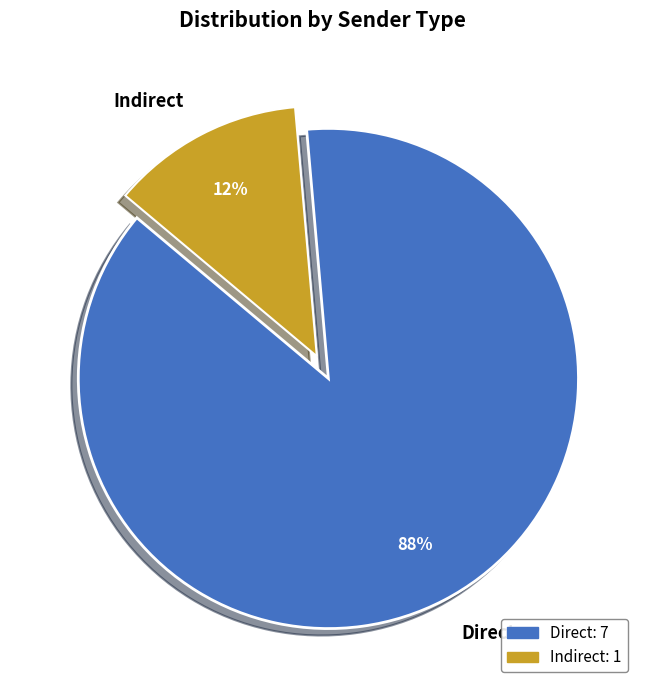

Count the number of slices in the pie.

2